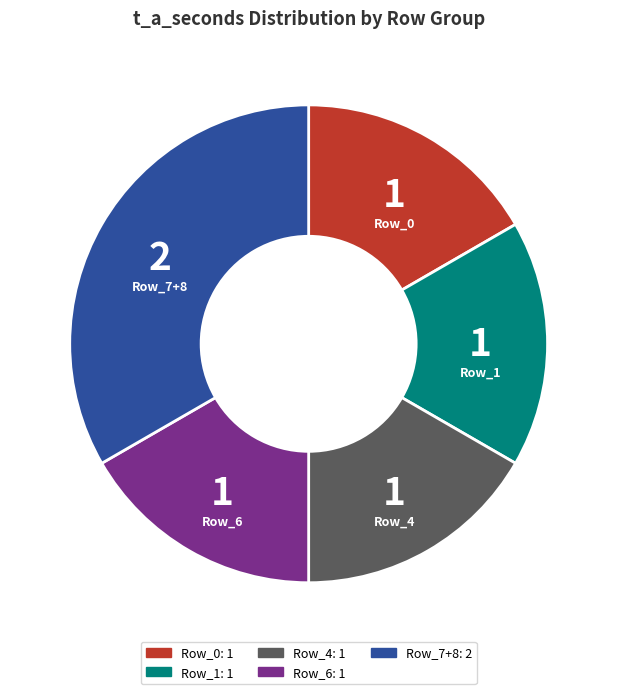

Is there a majority slice in this chart?

No